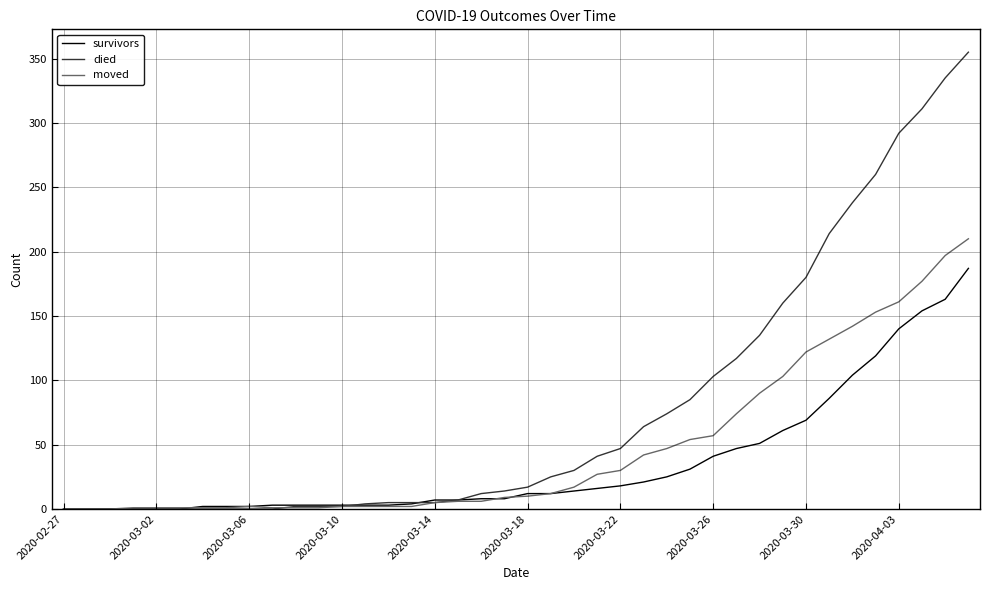

Which series has the largest total across all categories?

died